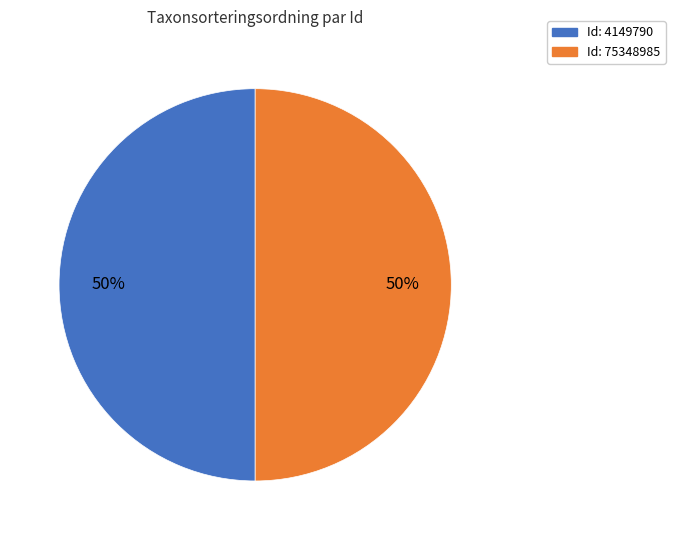

To the nearest percent, what is the average slice percentage?

50%